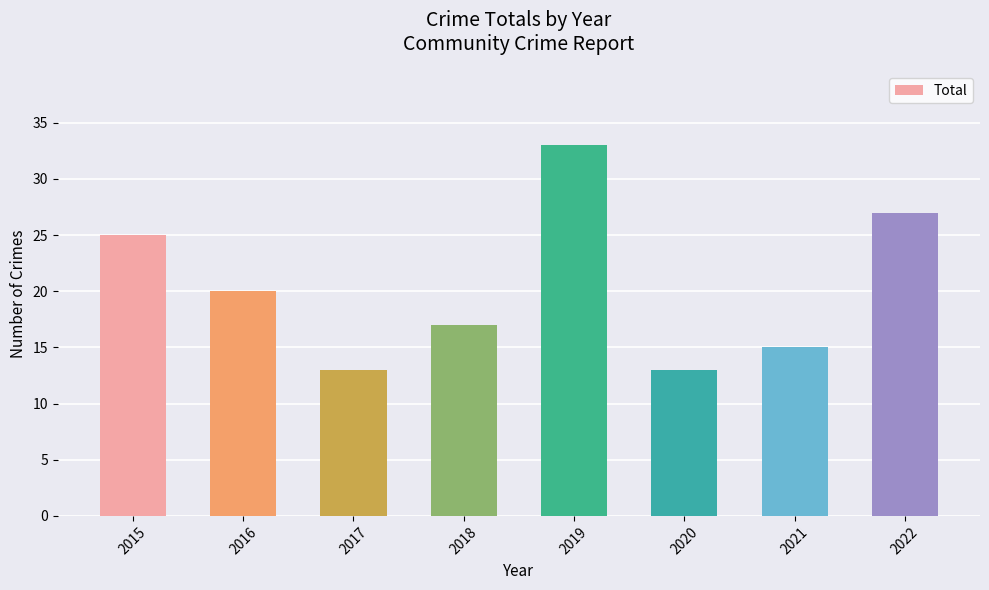

How many data points does each series have?

8